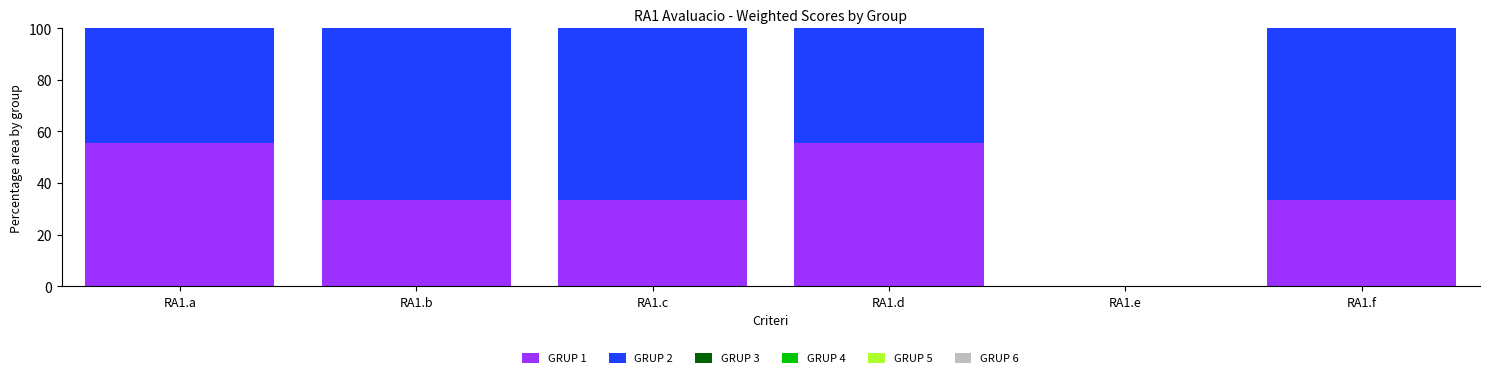

What is the total value across all series at RA1.f?

100.0